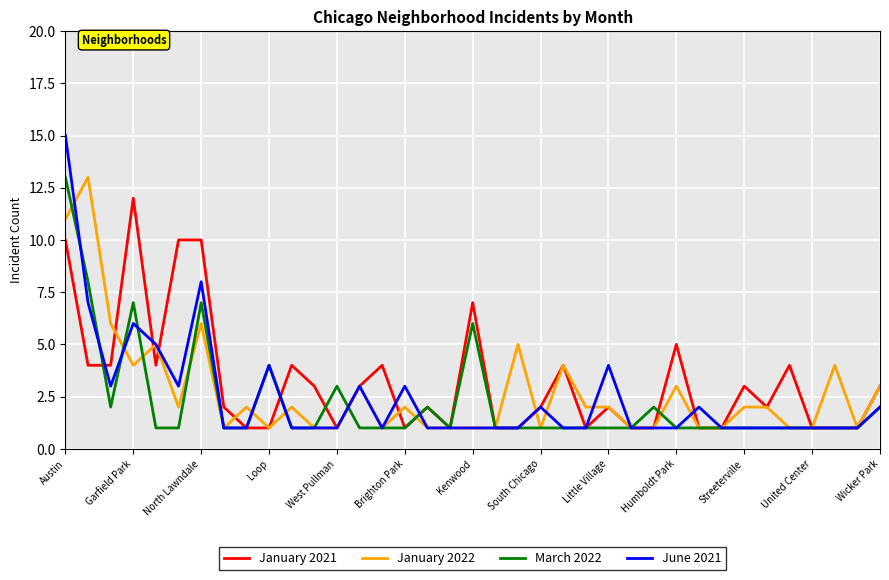

What is the average value of the January 2021 series?

3